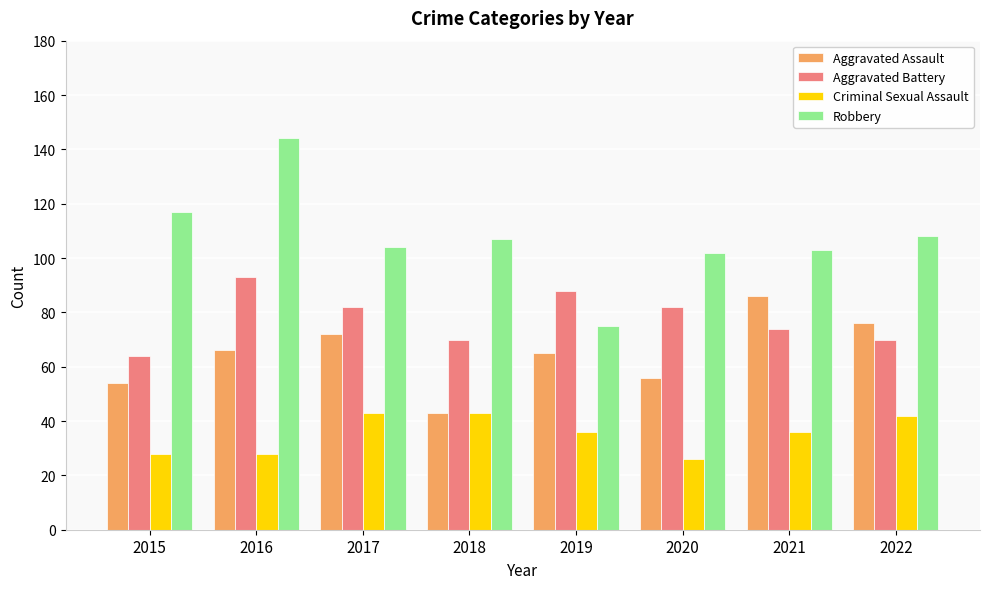

How many bars are there in each group?

4